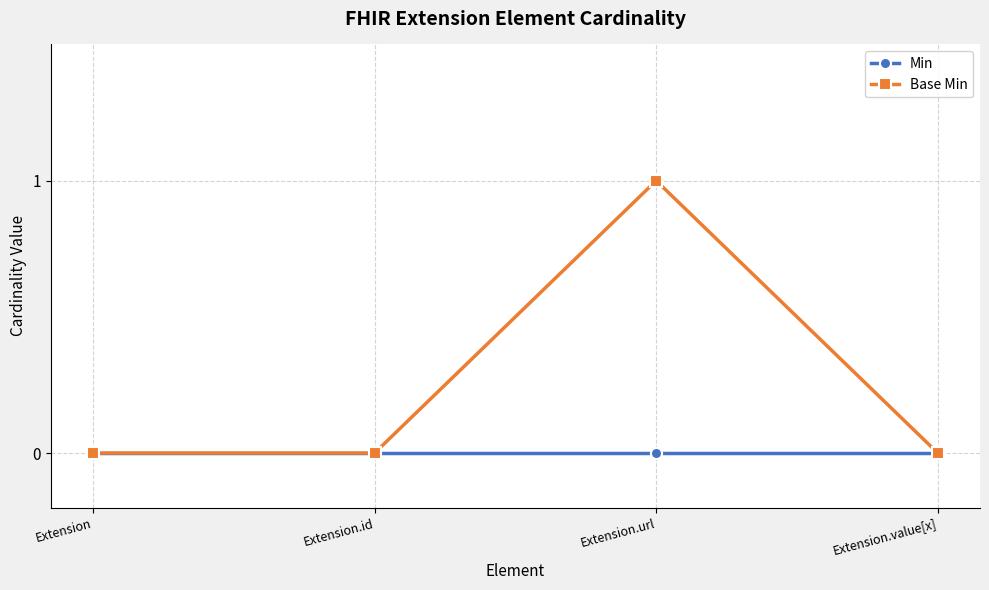

Reading right to left, list all the values displayed in this chart.

Min: Extension.value[x]=0	Extension.url=0	Extension.id=0	Extension=0
Base Min: Extension.value[x]=0	Extension.url=1	Extension.id=0	Extension=0